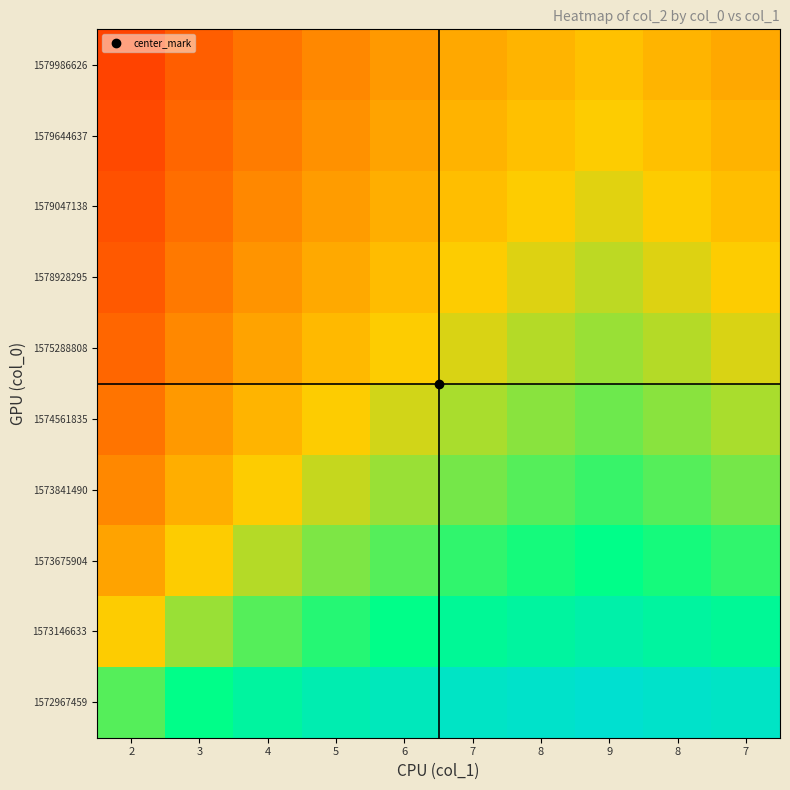

At which category is the sum across all series the highest?

9